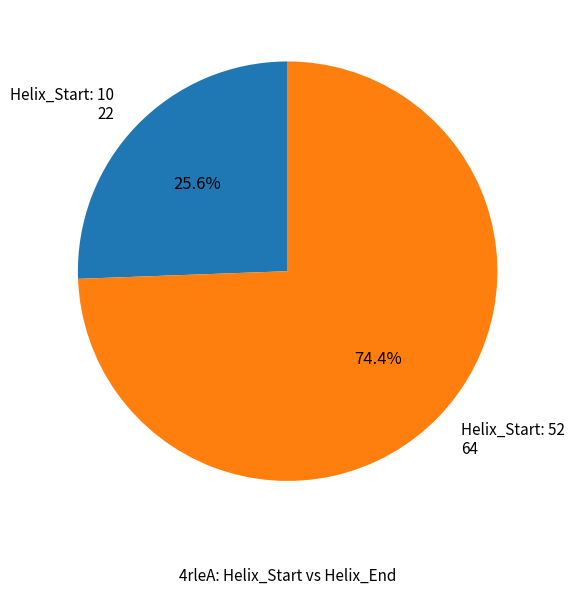

What portion of the pie excludes Helix_Start: 10 22?

74.4%